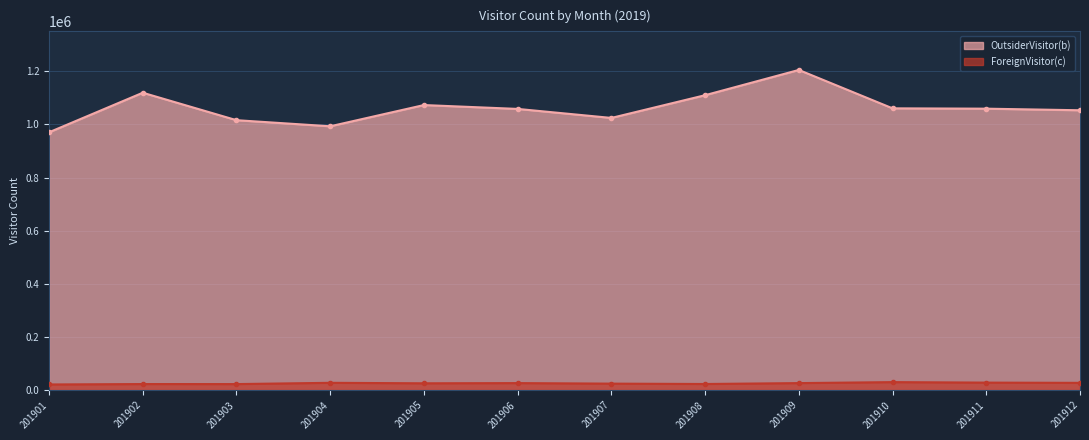

What is the highest value of the ForeignVisitor(c) series?

29837